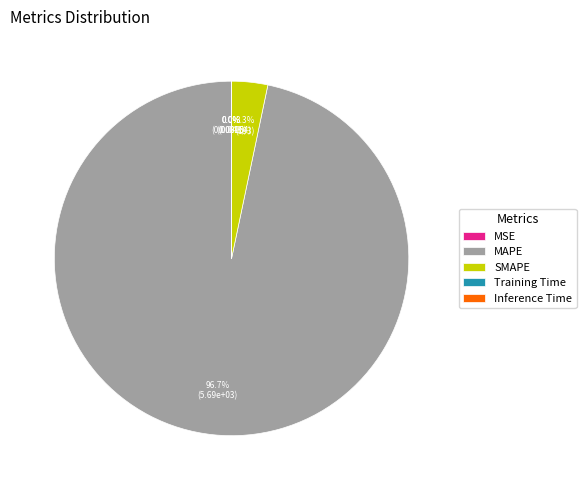

Which category has the biggest portion of the pie?

MAPE